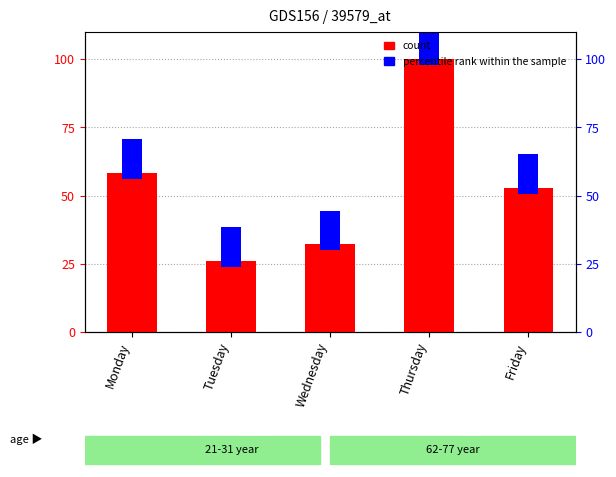

Is the value of percentile rank within the sample at Tuesday greater than the value of count (Volume %) at Tuesday?

No